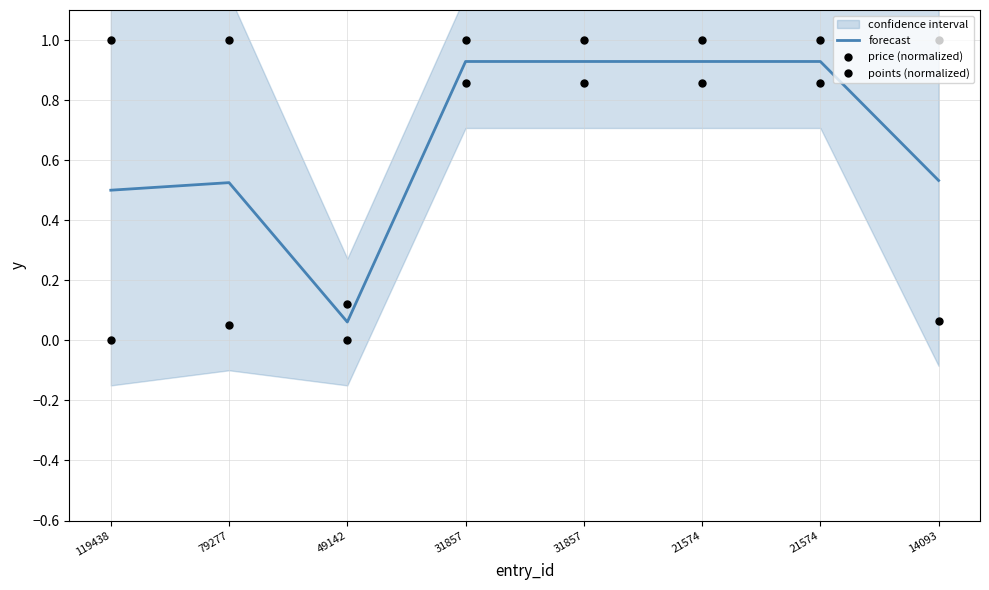

At which category is the sum across all series the highest?

31857